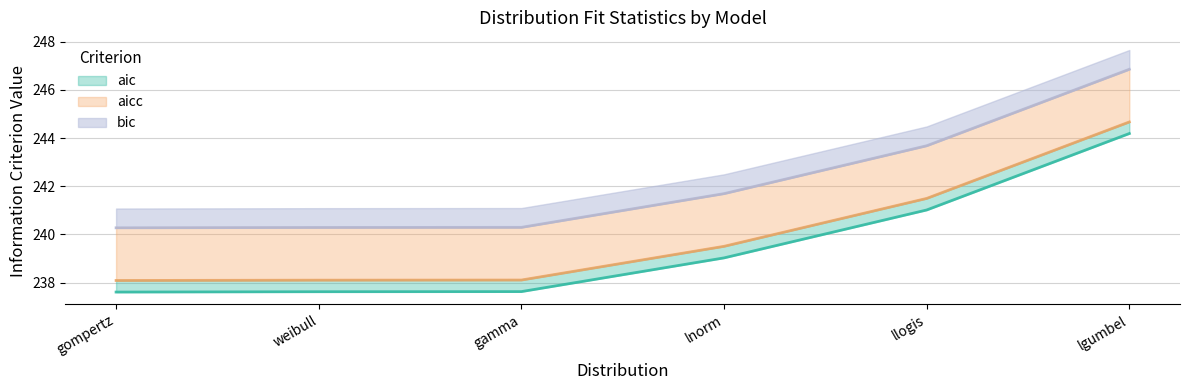

Which series has the widest spread of values?

aic